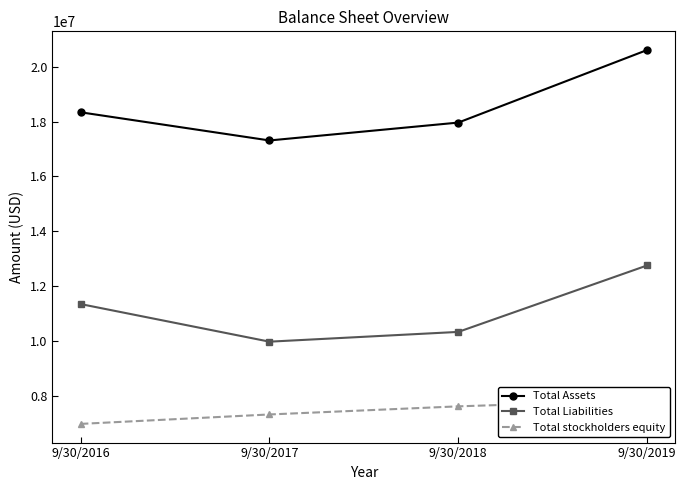

True or false: Total stockholders equity has more than 1 points higher than both neighbors.

False